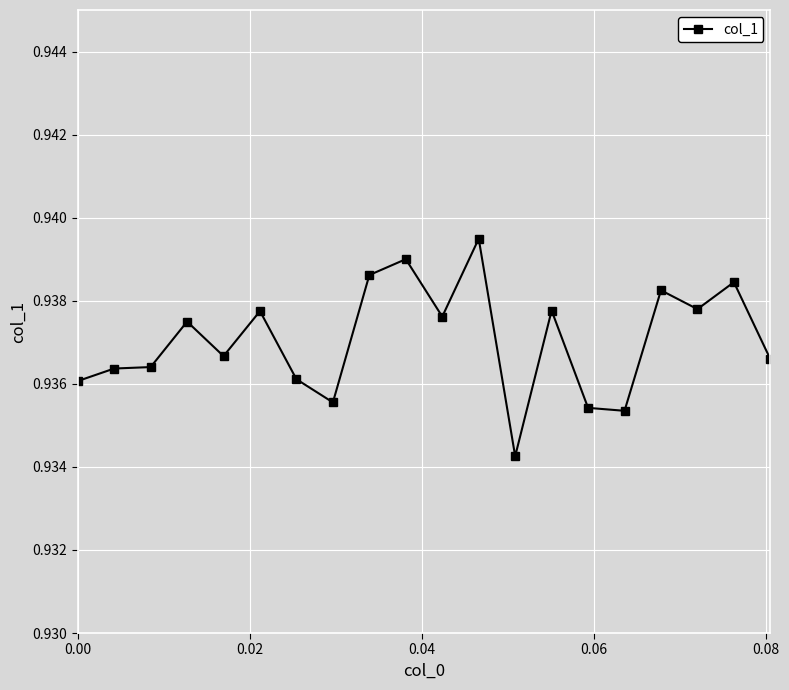

What is the sum of all values?

18.7